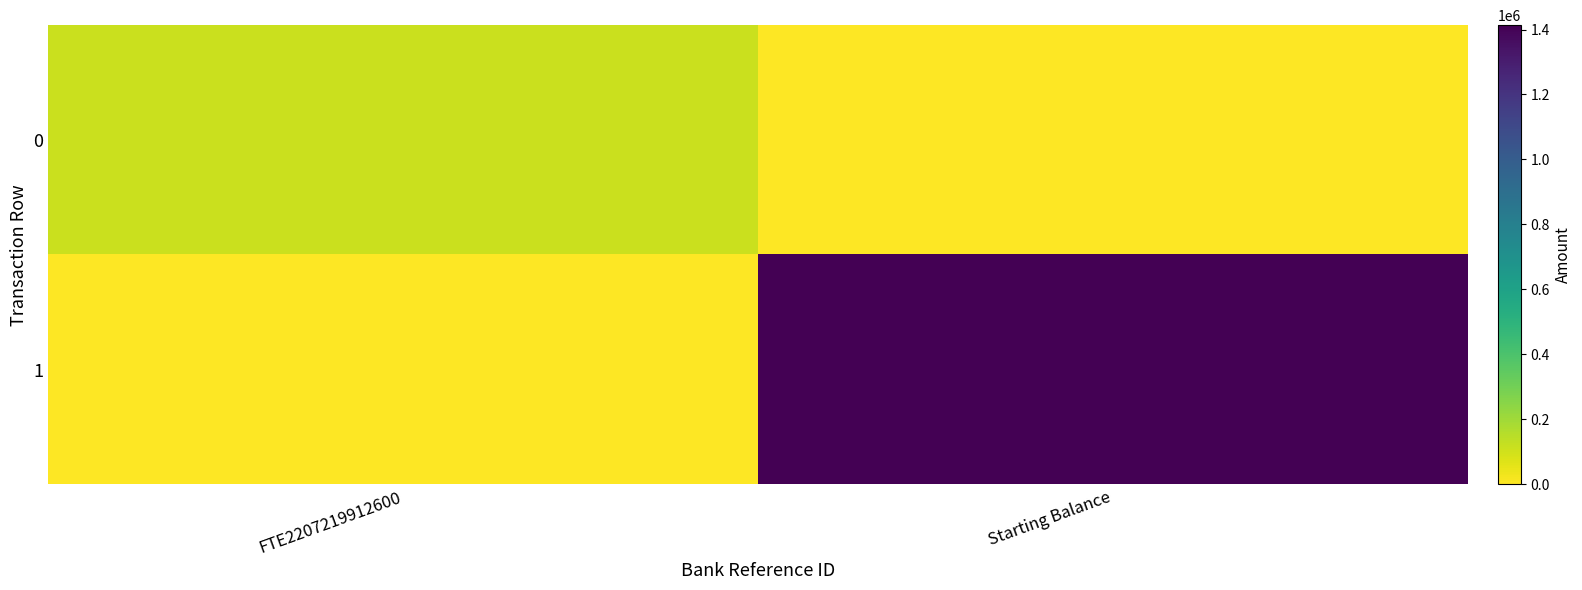

How many series are shown in this chart?

2